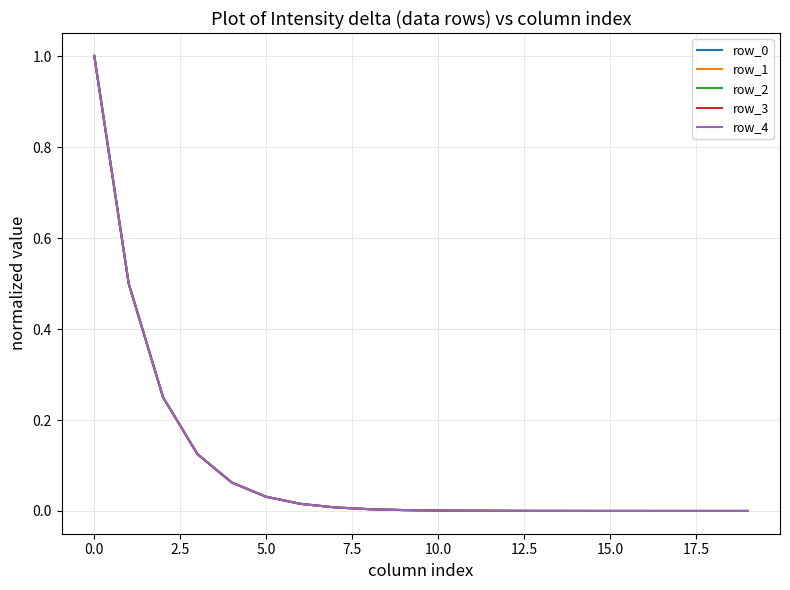

What is the highest value of the row_0 series?

1.0